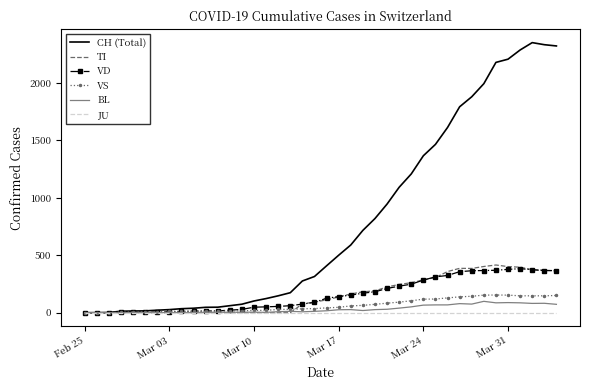

What is the maximum value shown in the chart?

2349